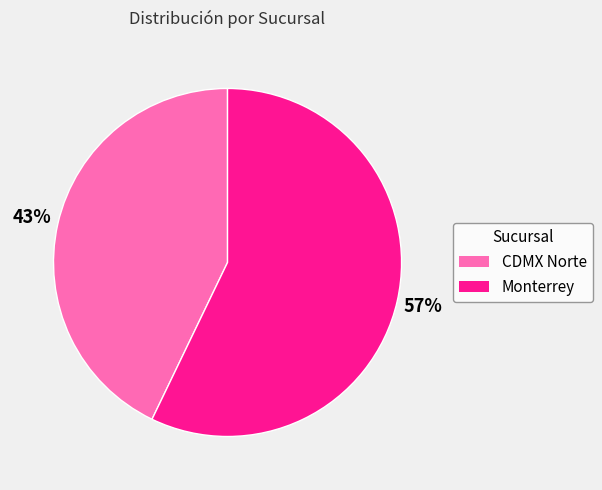

Which slice is the largest?

Monterrey